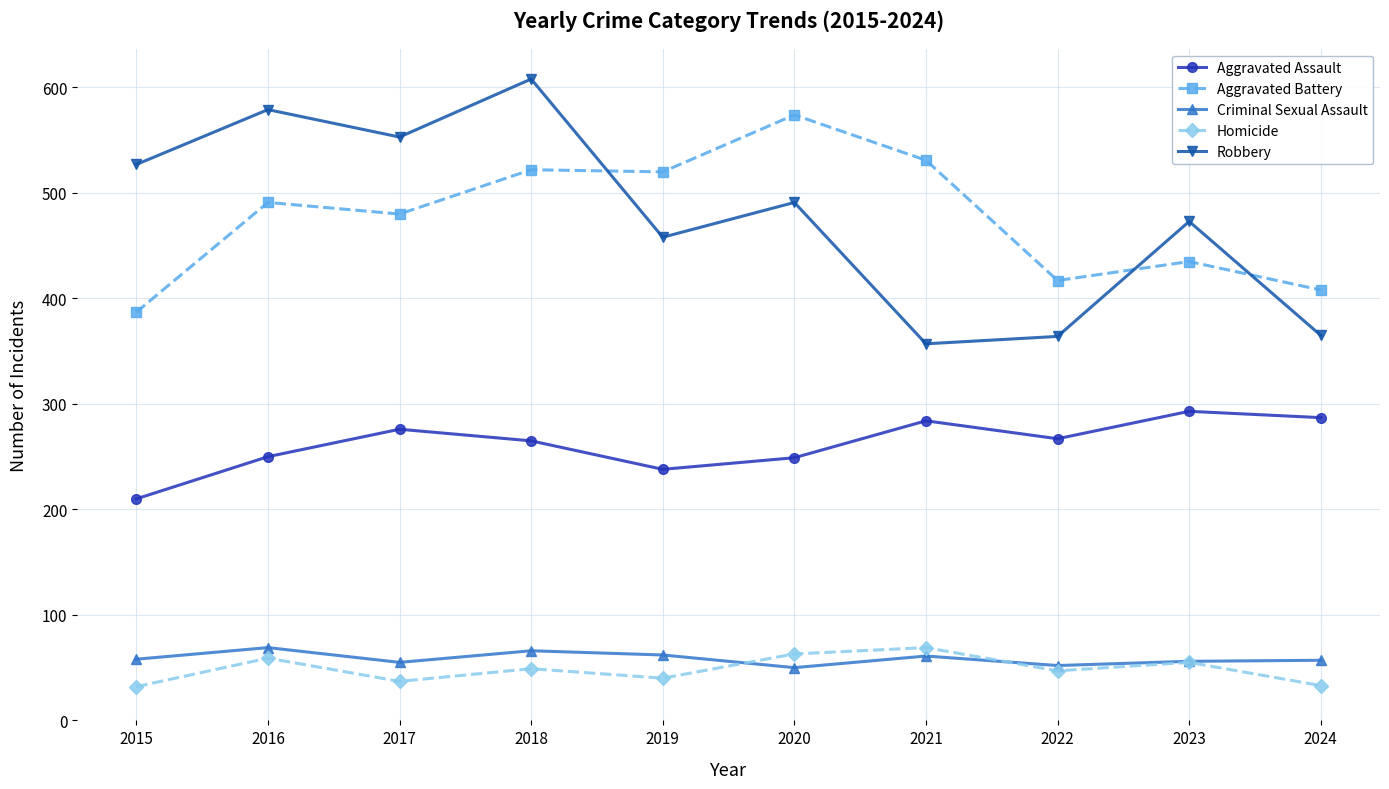

What is the value of the Aggravated Assault point at the 1st from the left?

210